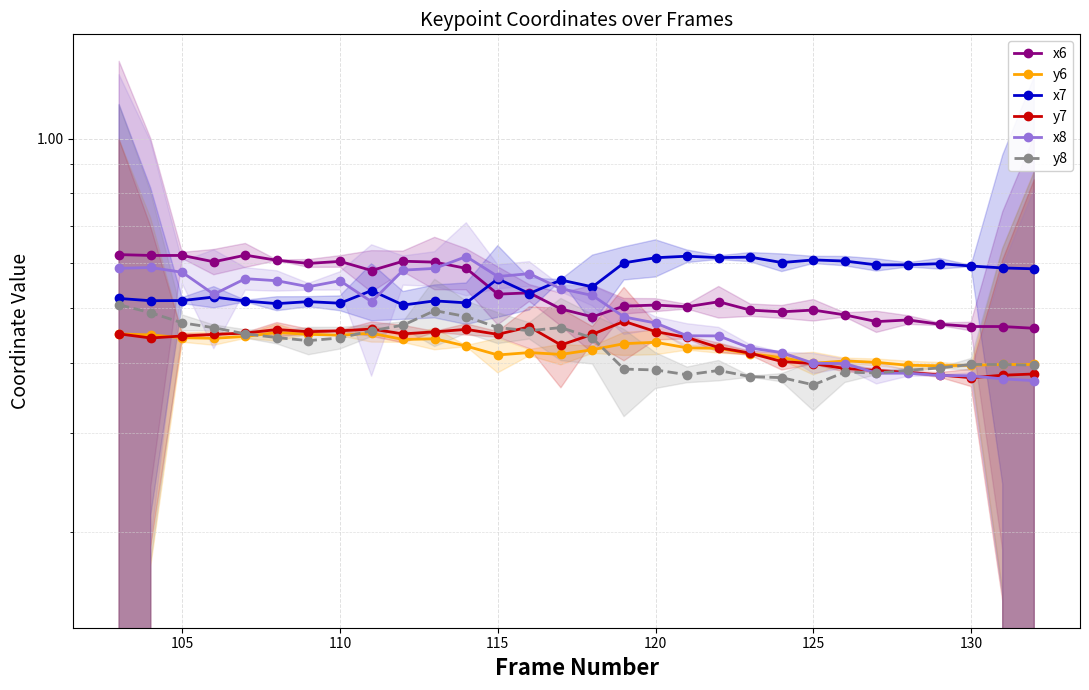

What is the maximum value for x7?

0.6